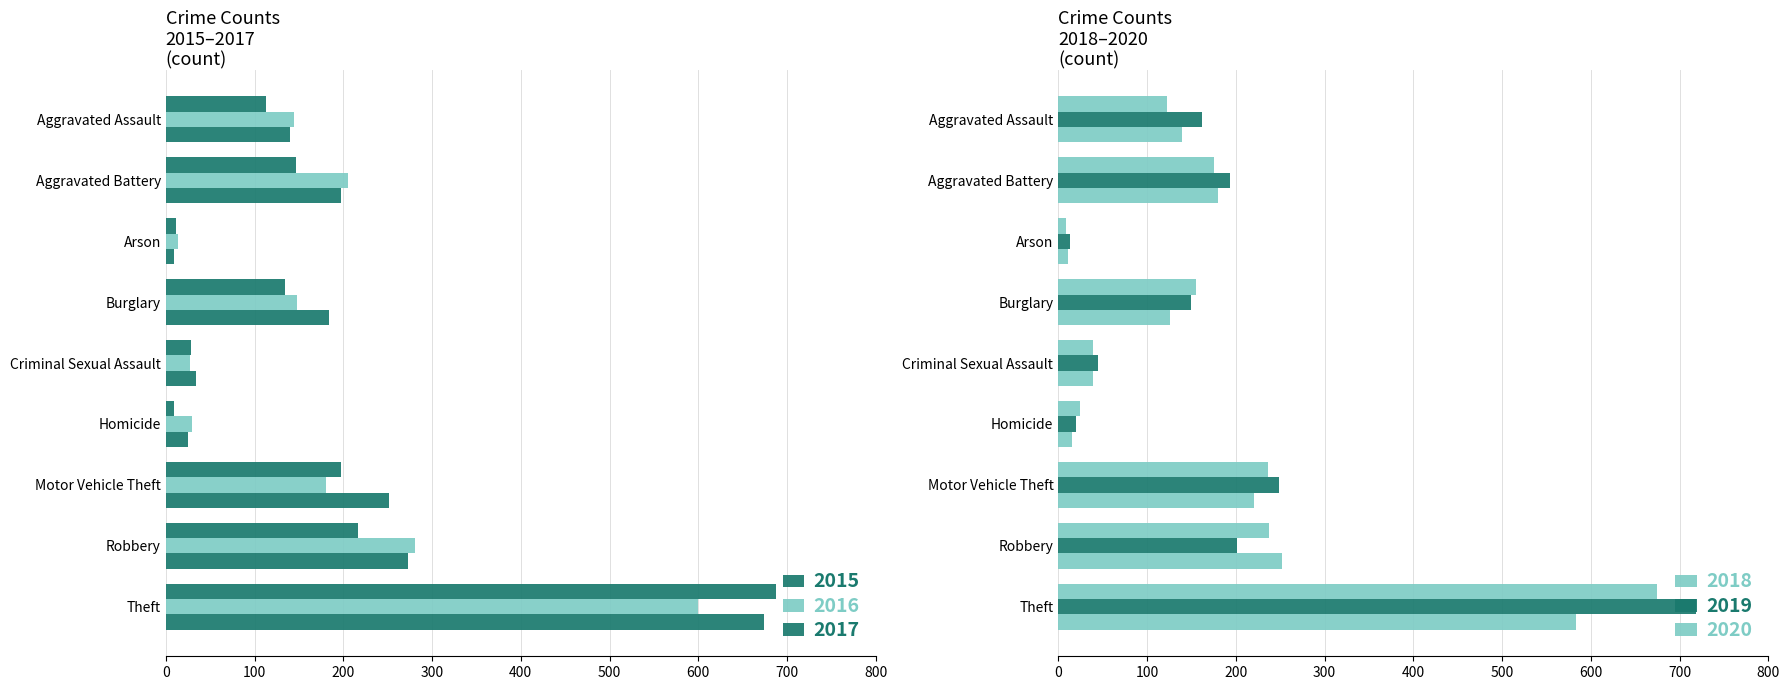

Reading right to left, extract all data points from this chart.

2015: Theft=688	Robbery=217	Motor Vehicle Theft=198	Homicide=9	Criminal Sexual Assault=29	Burglary=134	Arson=11	Aggravated Battery=147	Aggravated Assault=113
2016: Theft=600	Robbery=281	Motor Vehicle Theft=181	Homicide=30	Criminal Sexual Assault=27	Burglary=148	Arson=14	Aggravated Battery=205	Aggravated Assault=144
2017: Theft=674	Robbery=273	Motor Vehicle Theft=252	Homicide=25	Criminal Sexual Assault=34	Burglary=184	Arson=9	Aggravated Battery=197	Aggravated Assault=140
2018: Theft=675	Robbery=237	Motor Vehicle Theft=236	Homicide=24	Criminal Sexual Assault=39	Burglary=155	Arson=9	Aggravated Battery=176	Aggravated Assault=123
2019: Theft=718	Robbery=201	Motor Vehicle Theft=249	Homicide=20	Criminal Sexual Assault=45	Burglary=150	Arson=13	Aggravated Battery=193	Aggravated Assault=162
2020: Theft=583	Robbery=252	Motor Vehicle Theft=220	Homicide=15	Criminal Sexual Assault=39	Burglary=126	Arson=11	Aggravated Battery=180	Aggravated Assault=139